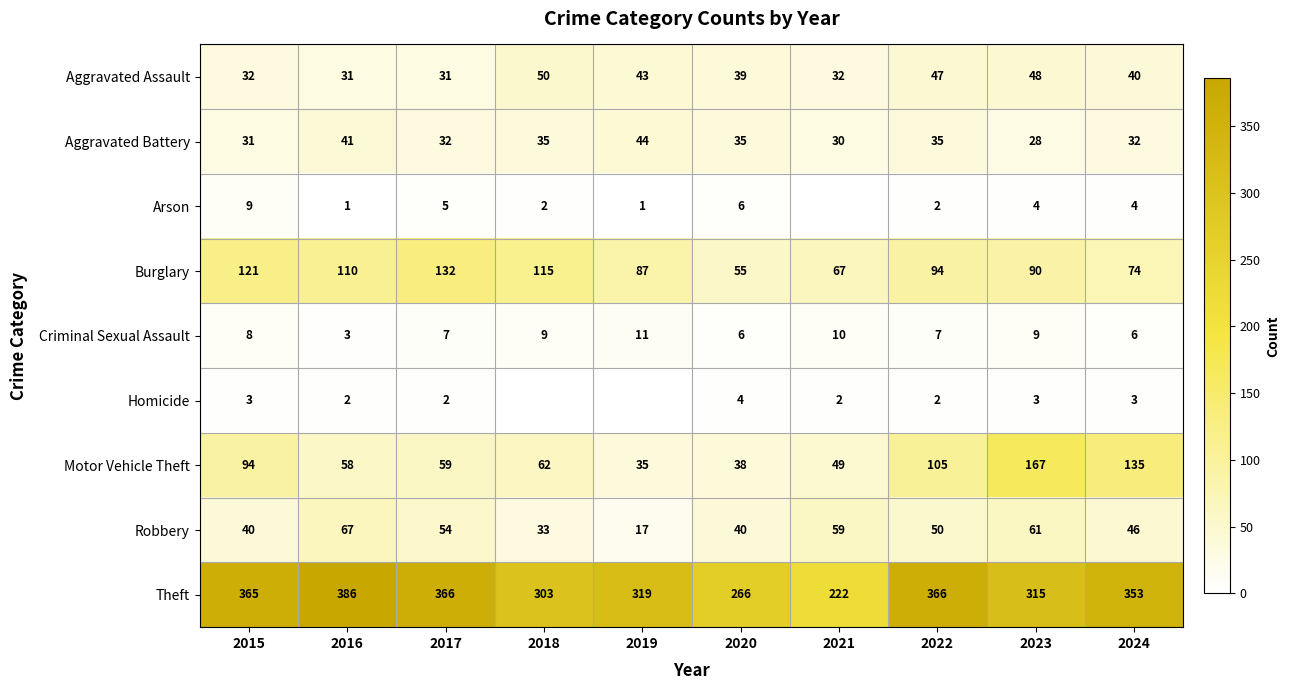

At how many categories does at least one series exceed 36?

10